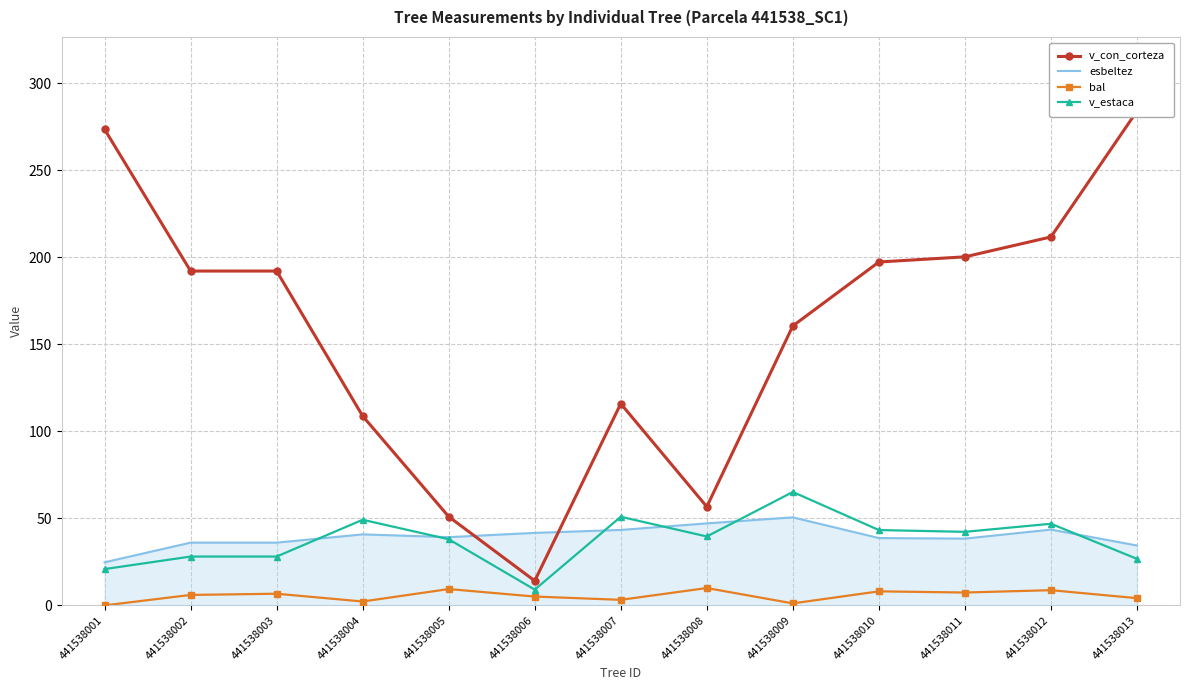

What is the highest value of the v_estaca series?

65.2